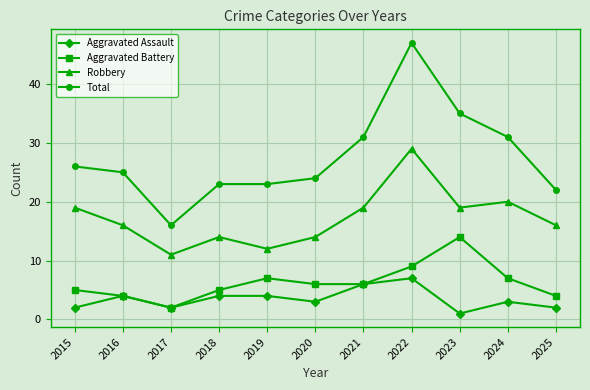

Reading left to right, list all the values displayed in this chart.

Aggravated Assault: 2015=2	2016=4	2017=2	2018=4	2019=4	2020=3	2021=6	2022=7	2023=1	2024=3	2025=2
Aggravated Battery: 2015=5	2016=4	2017=2	2018=5	2019=7	2020=6	2021=6	2022=9	2023=14	2024=7	2025=4
Robbery: 2015=19	2016=16	2017=11	2018=14	2019=12	2020=14	2021=19	2022=29	2023=19	2024=20	2025=16
Total: 2015=26	2016=25	2017=16	2018=23	2019=23	2020=24	2021=31	2022=47	2023=35	2024=31	2025=22